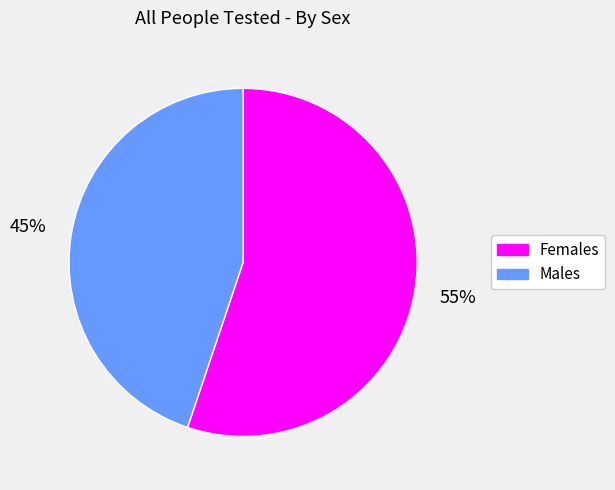

To the nearest percent, what is the difference between the largest and smallest slice percentages?

10%